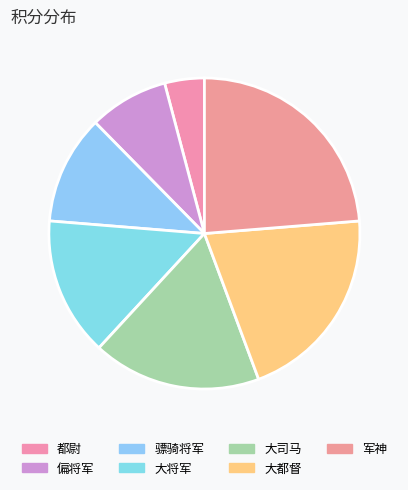

Count the number of slices in the pie.

7